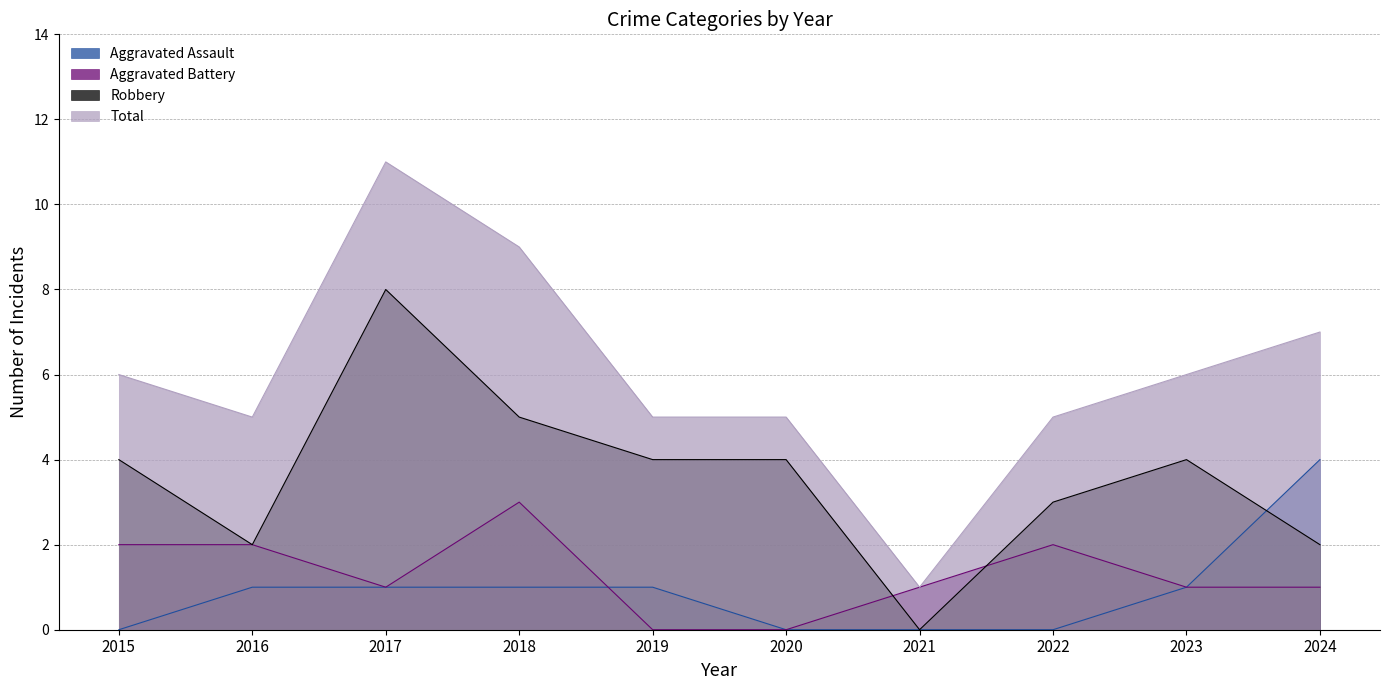

Where is the first local maximum for Aggravated Battery?

2018